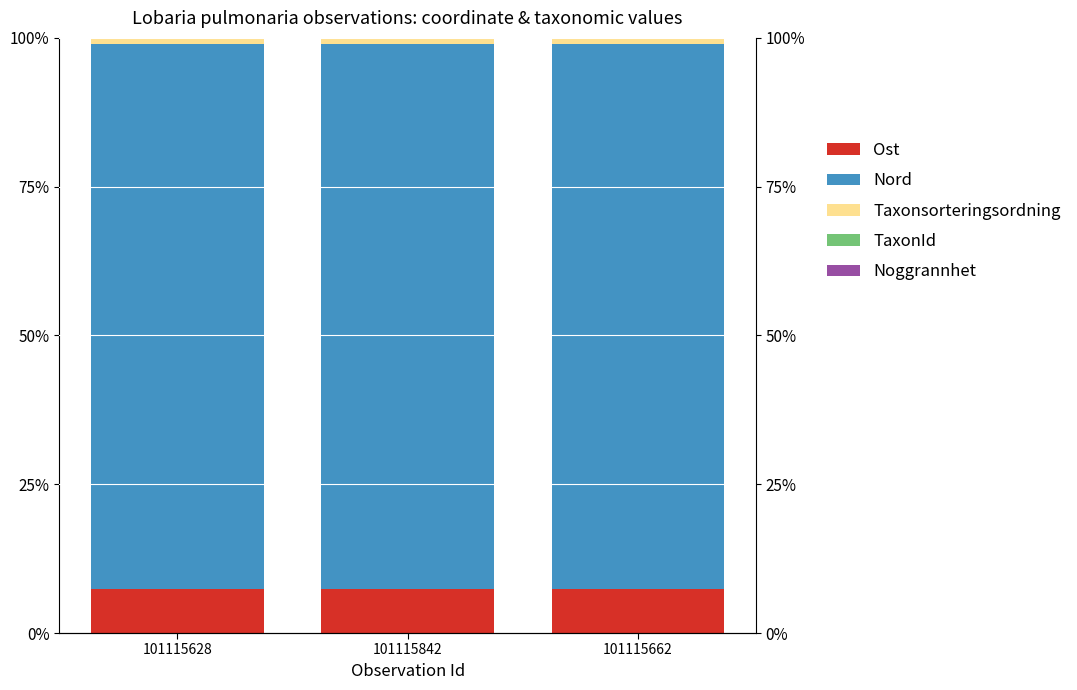

Reading left to right, extract all data points from this chart.

Ost: 7.3	7.3	7.3
Nord: 91.6	91.6	91.6
Taxonsorteringsordning: 1.0	1.0	1.0
TaxonId: 0.1	0.1	0.1
Noggrannhet: 0.0	0.0	0.0